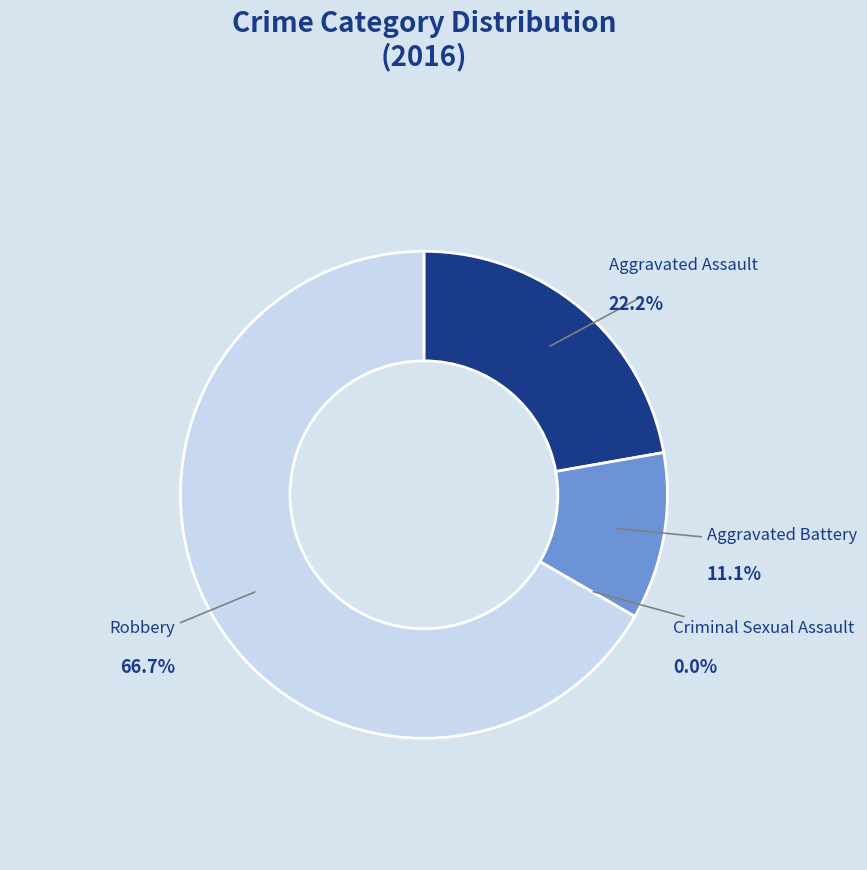

Which slice is the smallest?

Criminal Sexual Assault